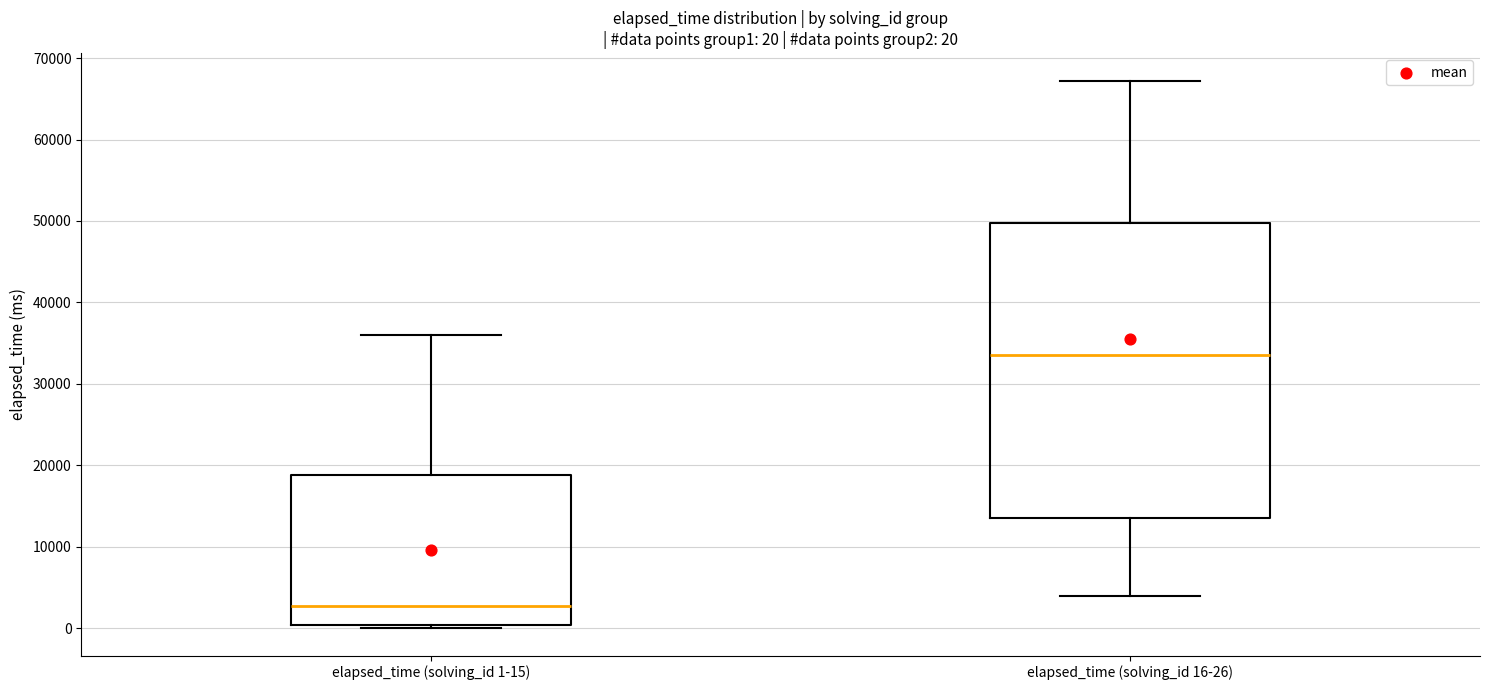

Which box's median line is the lowest?

elapsed_time (solving_id 1-15)